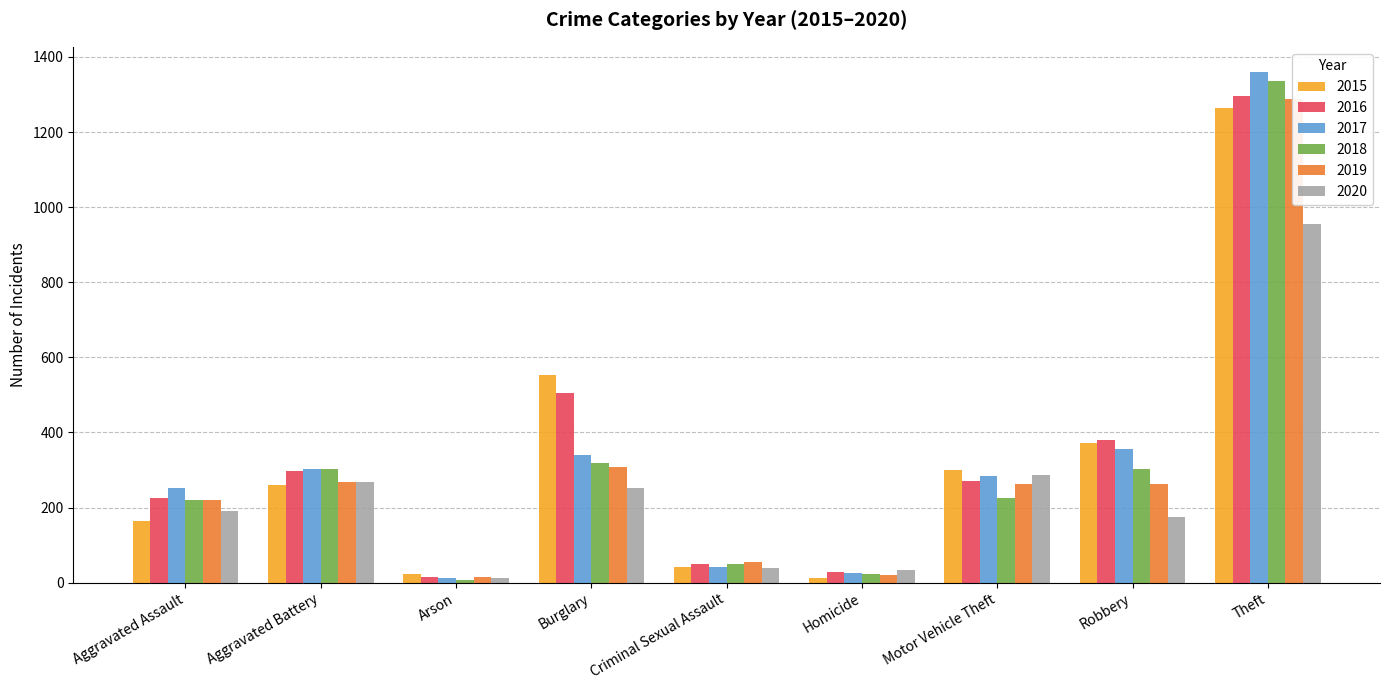

How many values in the 2020 series exceed 192?

4